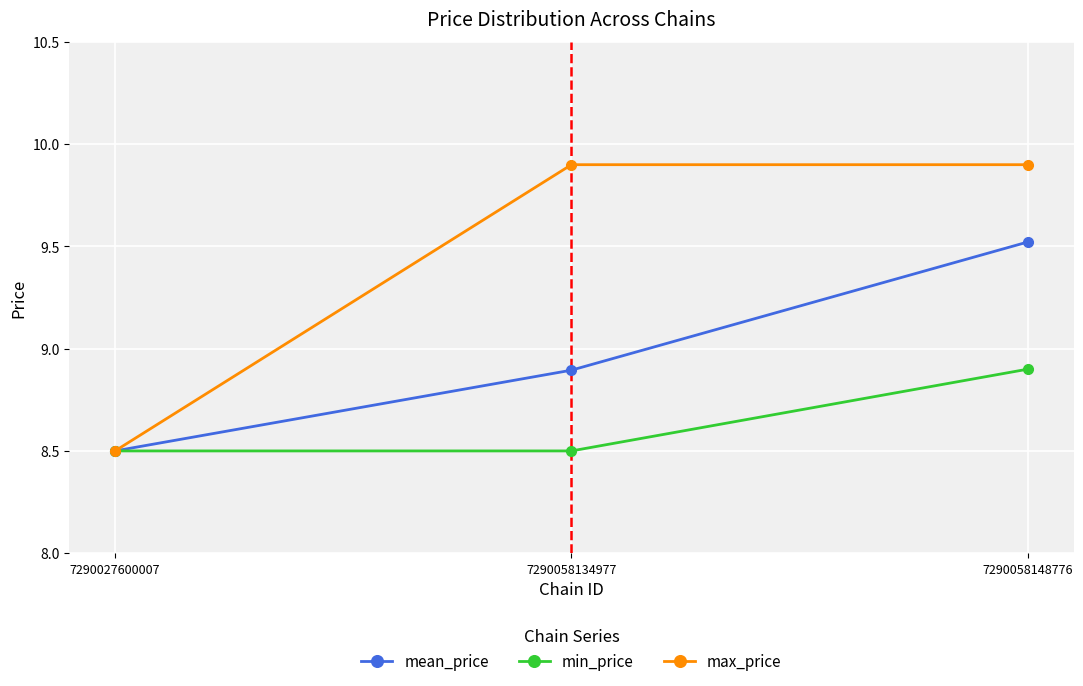

Count the max_price values in the range 8 to 9.

1